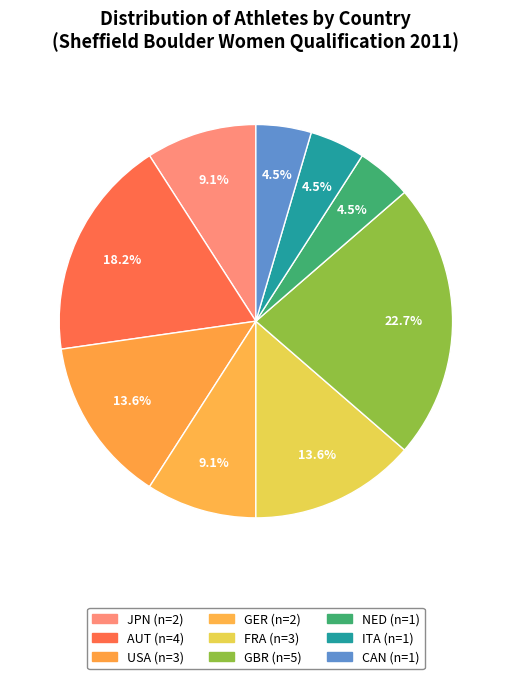

Rank the categories by value from lowest to highest.

NED, ITA, CAN, JPN, GER, USA, FRA, AUT, GBR